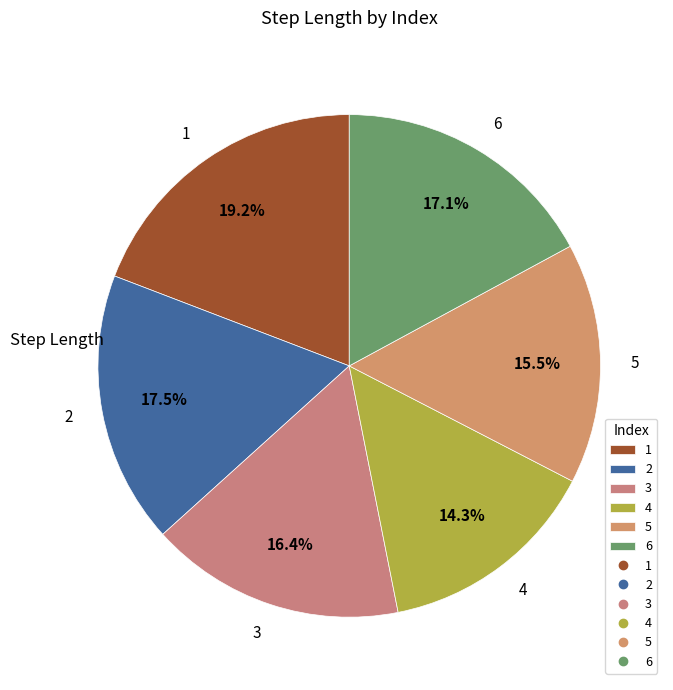

Which slice is the smallest?

4